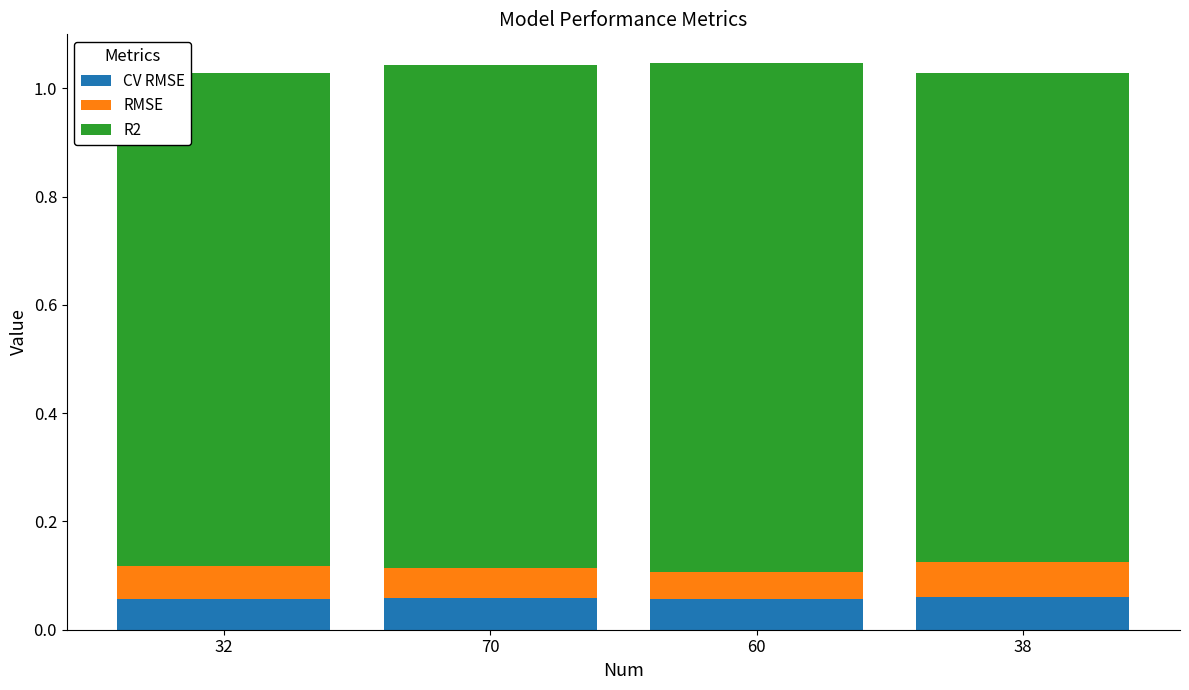

How many bars are there in total?

4